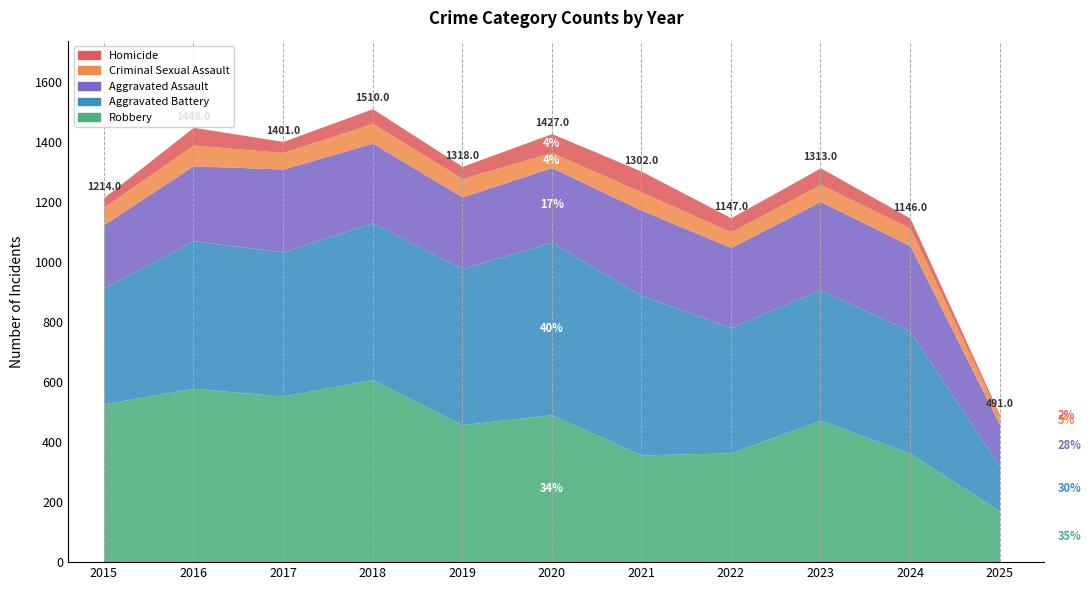

What is the spread (max minus min) of values at 2020?

524